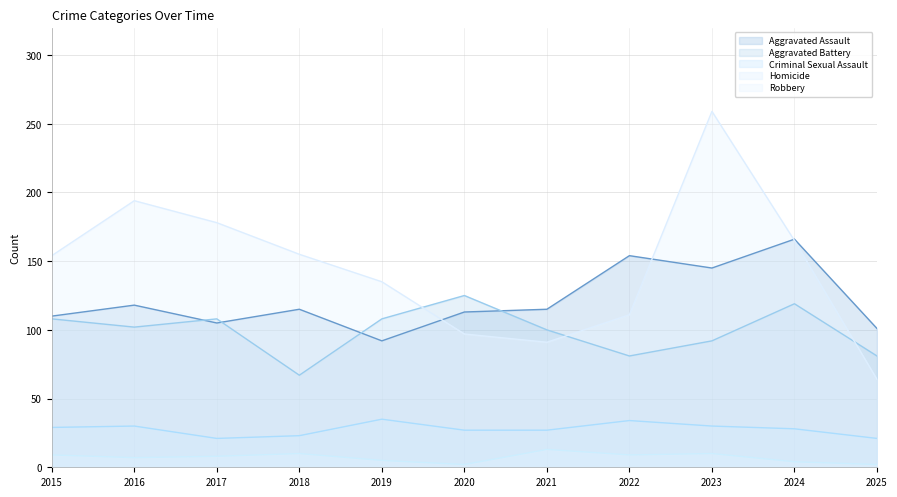

How many interior local valleys does the Aggravated Battery series have?

3